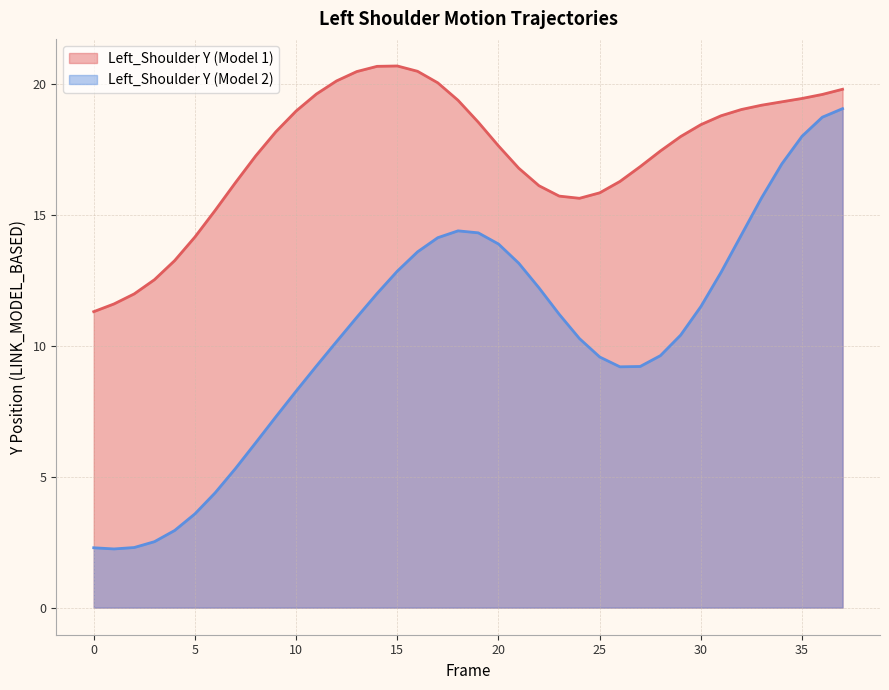

Does the chart display data point markers on the line(s)?

No